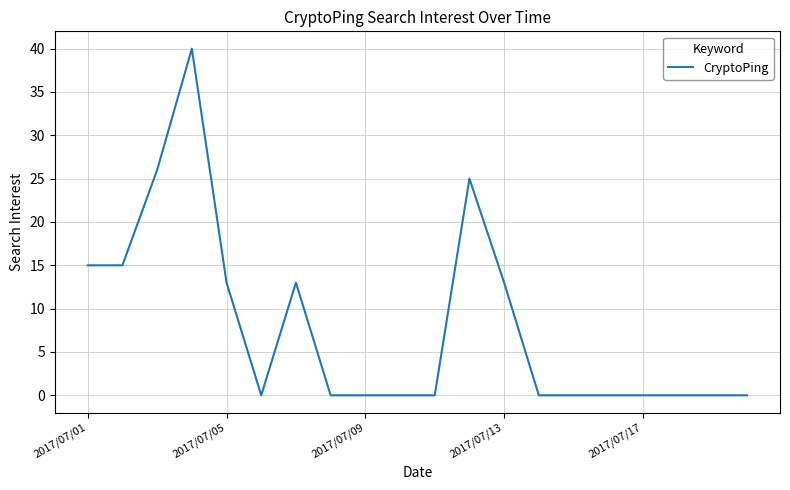

What is the greatest value displayed?

40